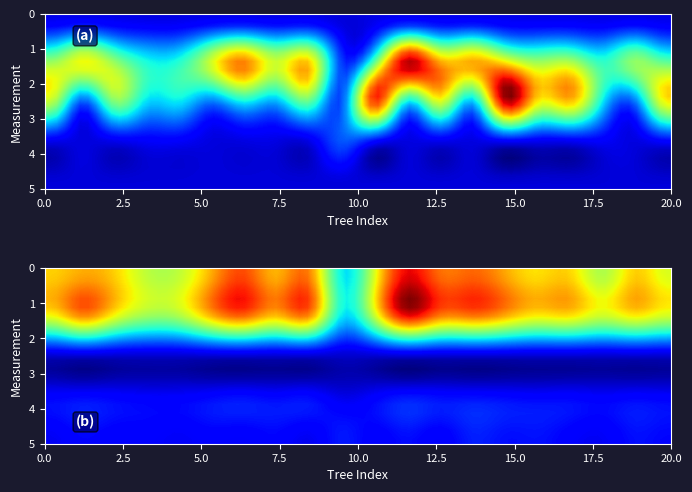

Which has a higher value, 16 or 0?

16